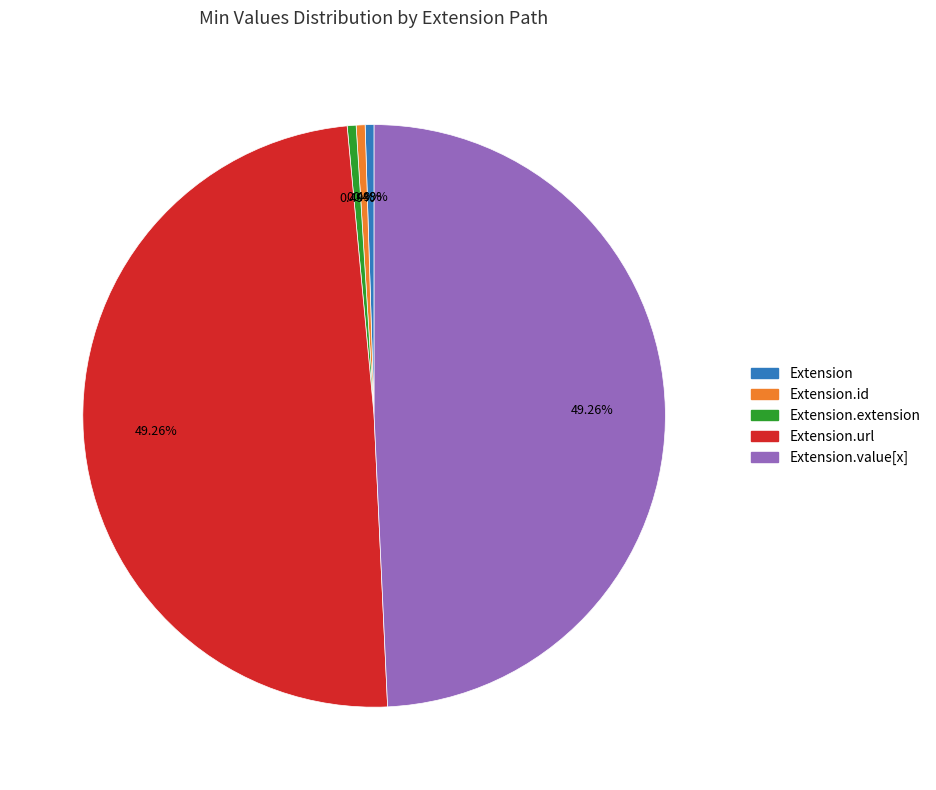

Is there a majority slice in this chart?

No